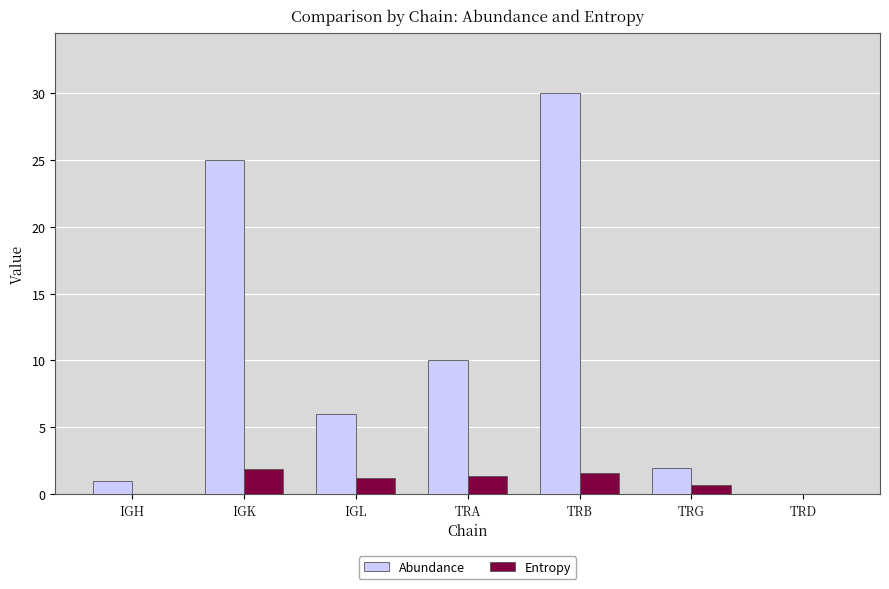

The Entropy series shows 1.2 at IGL. True or false?

True